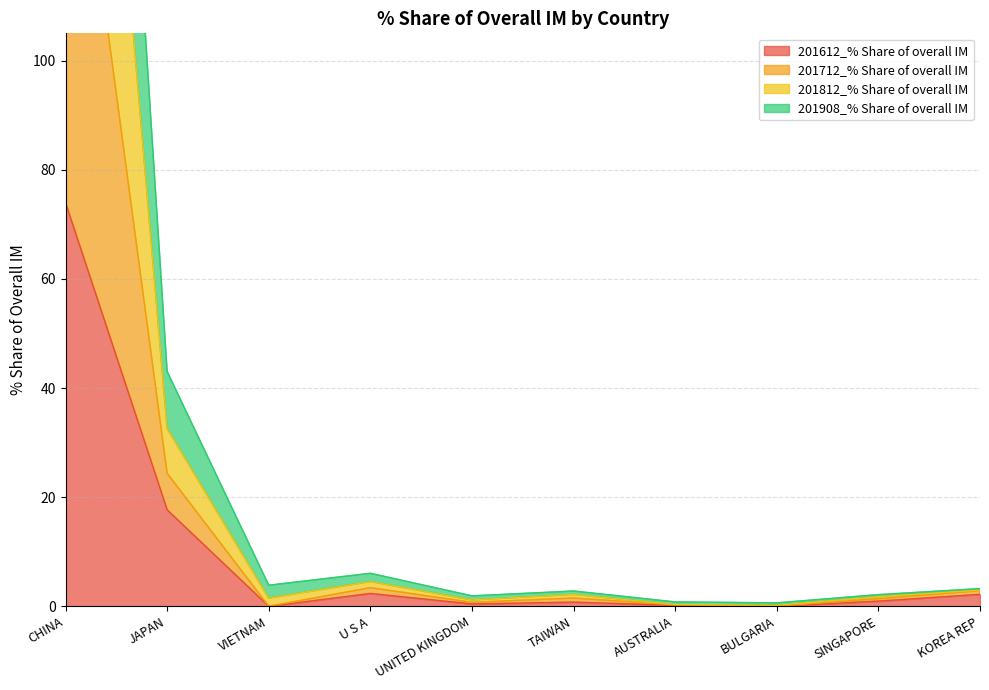

Between JAPAN and SINGAPORE, which is larger?

JAPAN